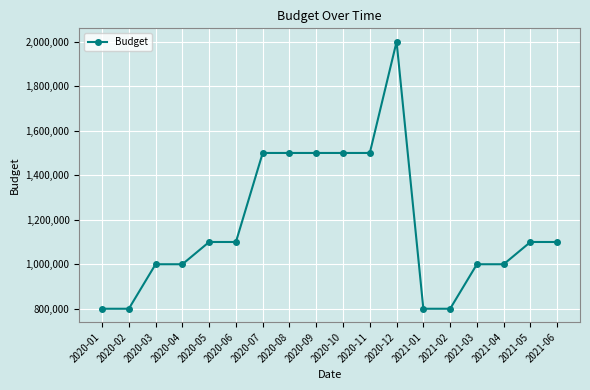

True or false: there are more than 0 points higher than both neighbors.

True